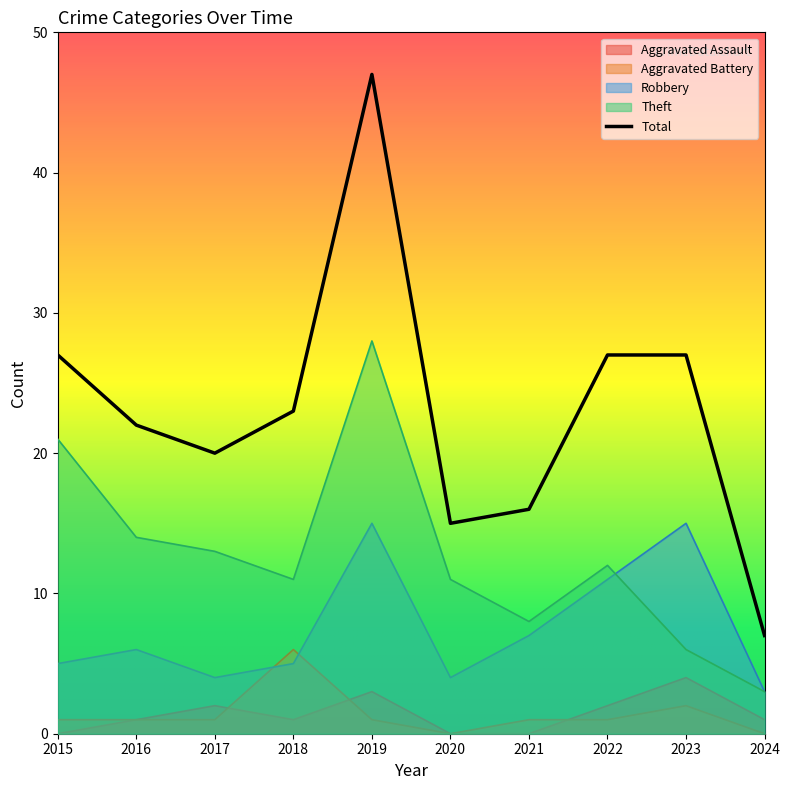

At which category does Total reach its first local valley?

2017